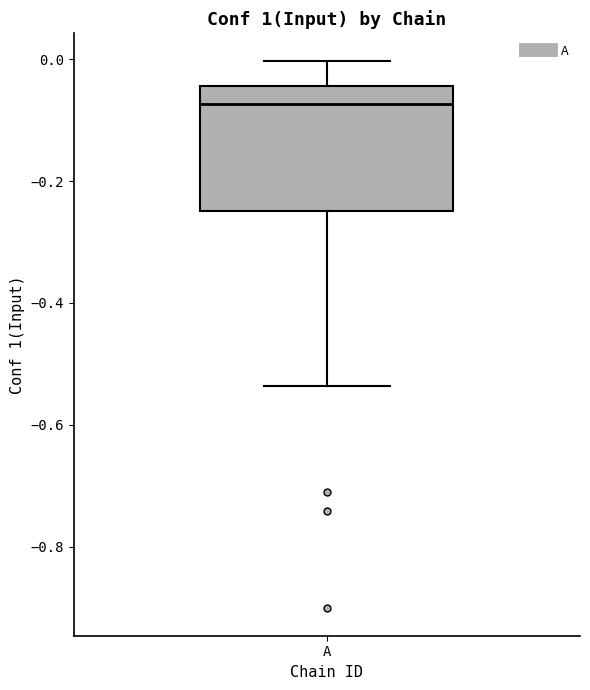

Where does the lower whisker of the box for A end on the y-axis? The values are not printed on the chart, so give them approximately, as read against the axis.

-0.54